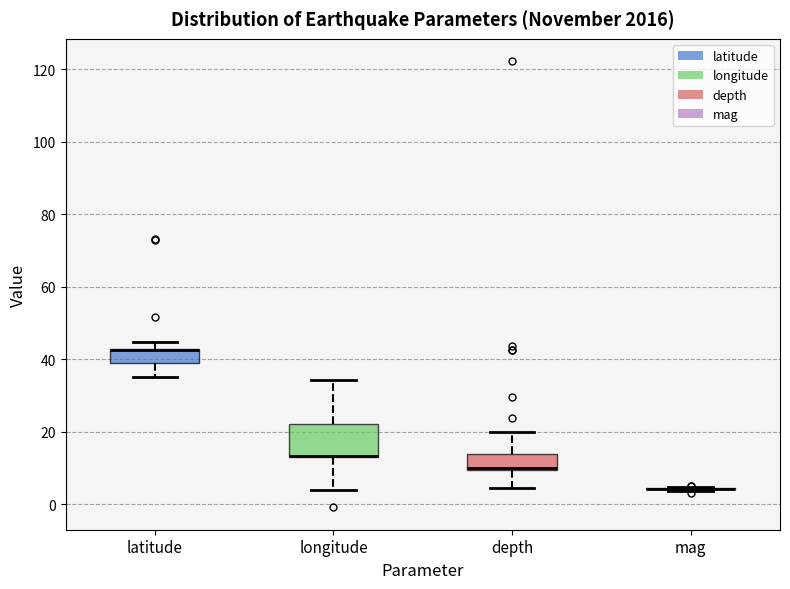

Reading left to right, transcribe this box plot: for each box, give where its median line is, the range the box spans, and where its two whiskers end, as read against the y-axis. The values are not printed on the chart, so give them approximately, as read against the axis.

latitude: median 42 (drawn on the box's upper edge), box 40 to 42, whiskers 36 to 44
longitude: median 14 (drawn on the box's lower edge), box 14 to 22, whiskers 4 to 34
depth: median 10 (drawn on the box's lower edge), box 10 to 14, whiskers 4 to 20
mag: box collapsed to a line at 4, whiskers 4 to 4